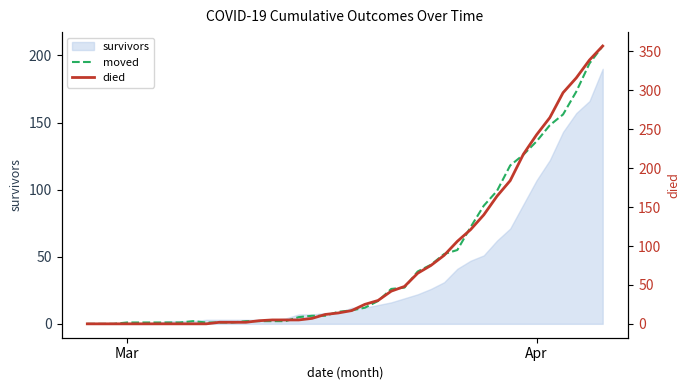

How many lines are shown in the chart?

2